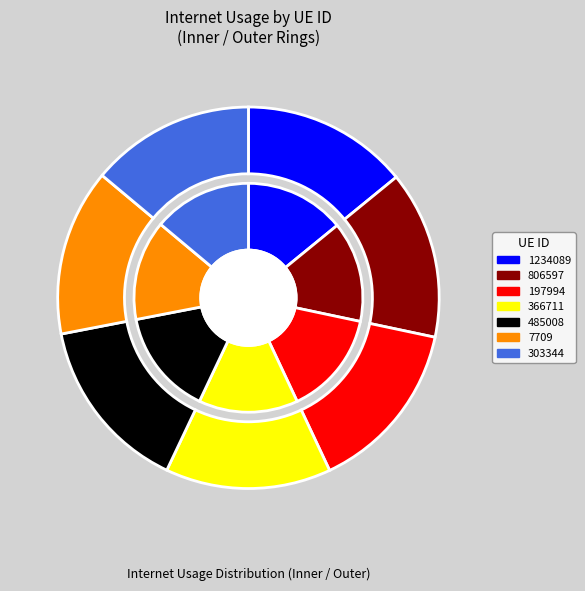

Count the number of slices in the pie.

7